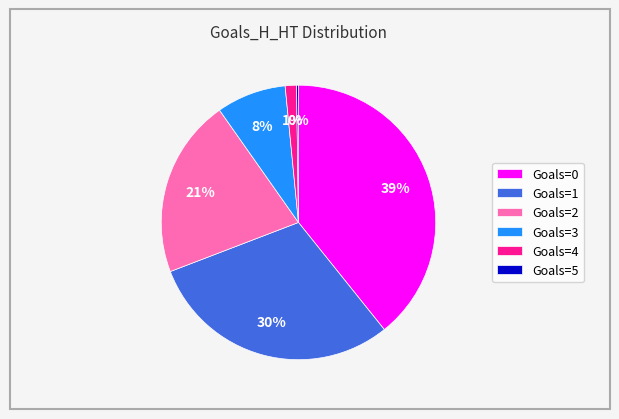

To the nearest percent, what is the difference between the largest and smallest slice percentages?

39%